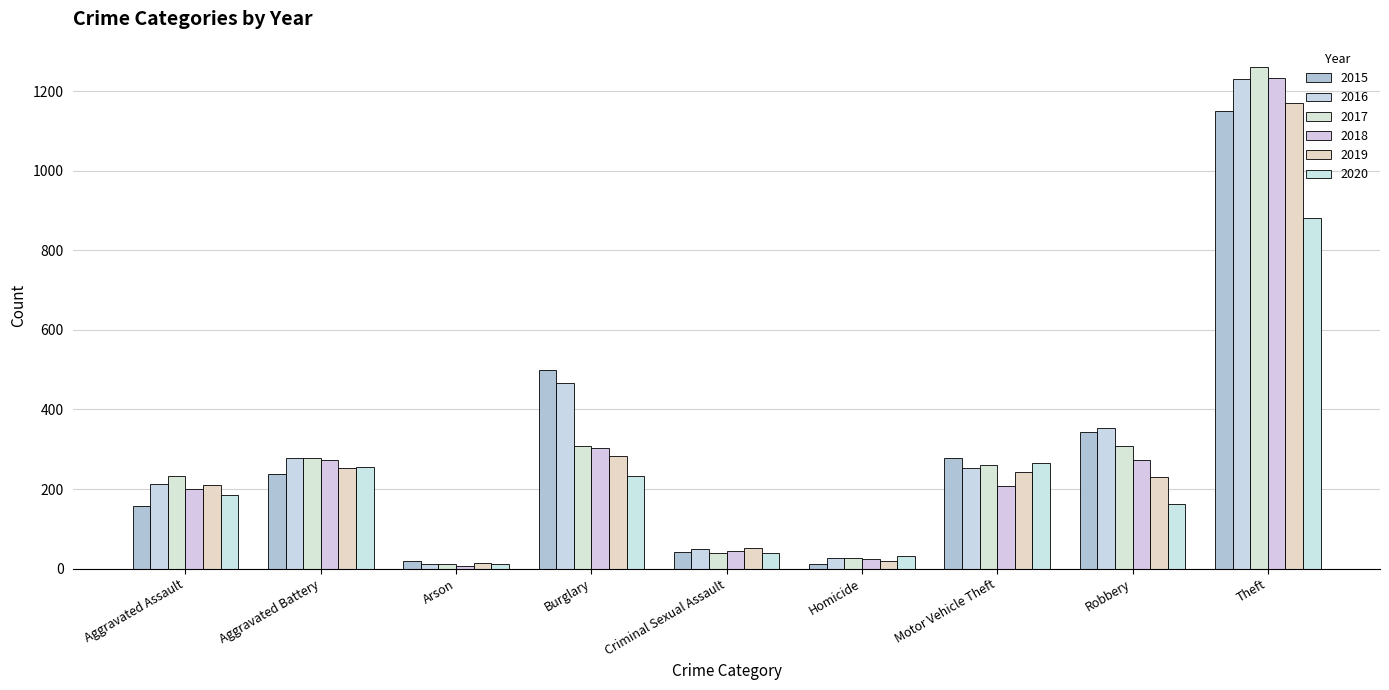

What is the average value of the 2015 series?

304